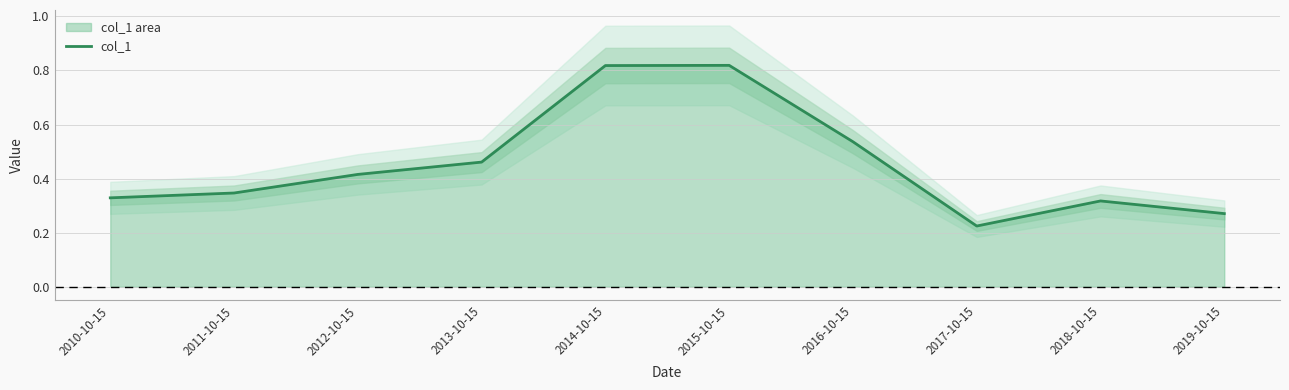

Reading left to right, what are all the values shown in this chart?

2010-10-15=0.3	2011-10-15=0.3	2012-10-15=0.4	2013-10-15=0.5	2014-10-15=0.8	2015-10-15=0.8	2016-10-15=0.5	2017-10-15=0.2	2018-10-15=0.3	2019-10-15=0.3